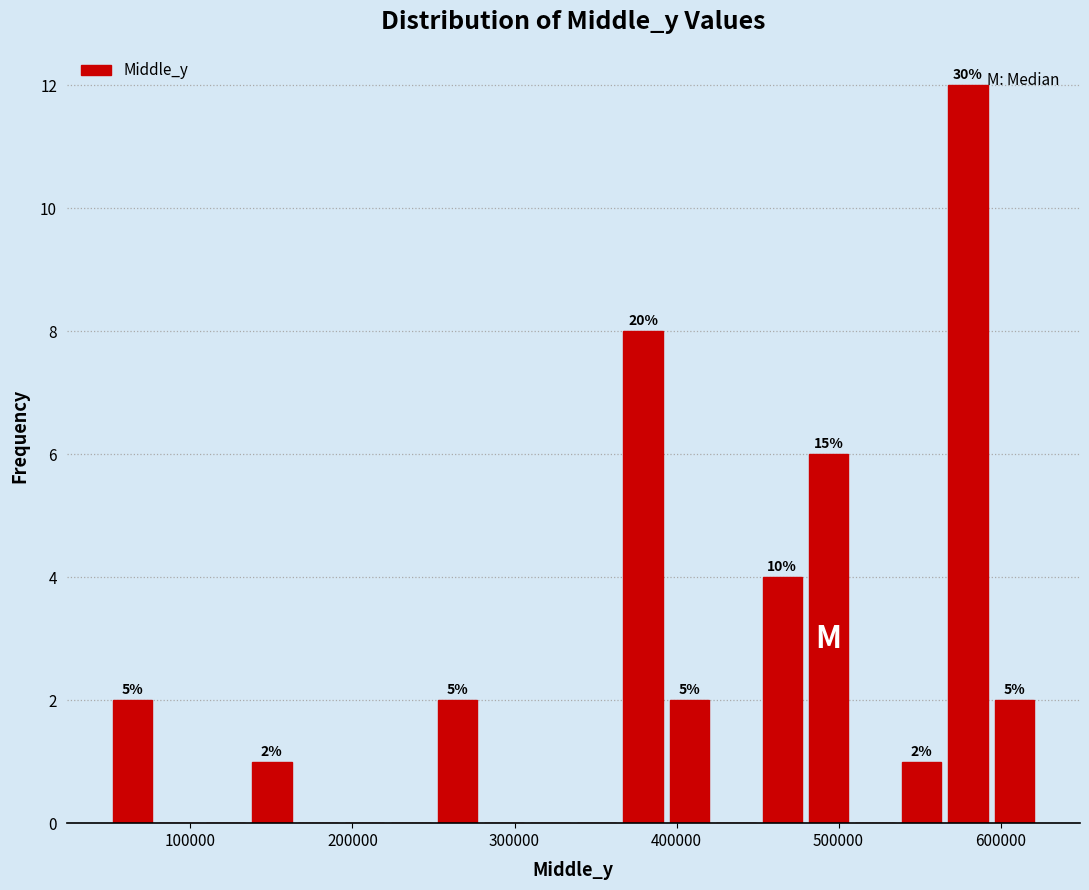

Around what value on the x-axis is the tallest bar? Give the approximate position of its centre, as read against the axis.

580000